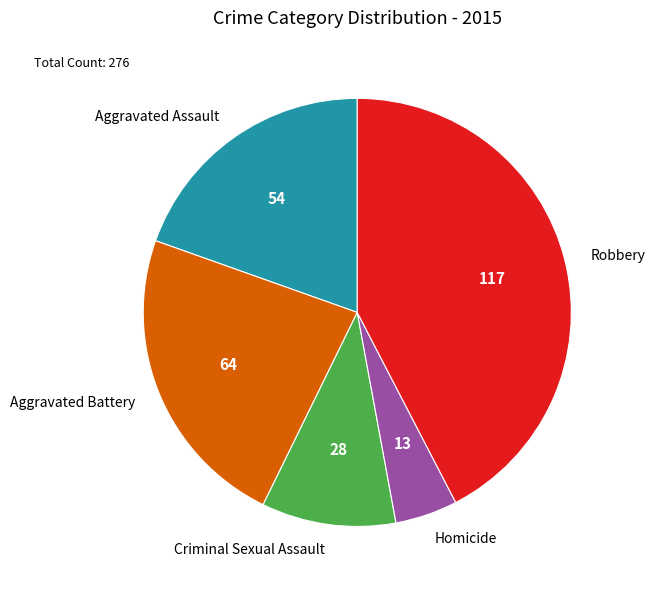

Count the number of slices in the pie.

5